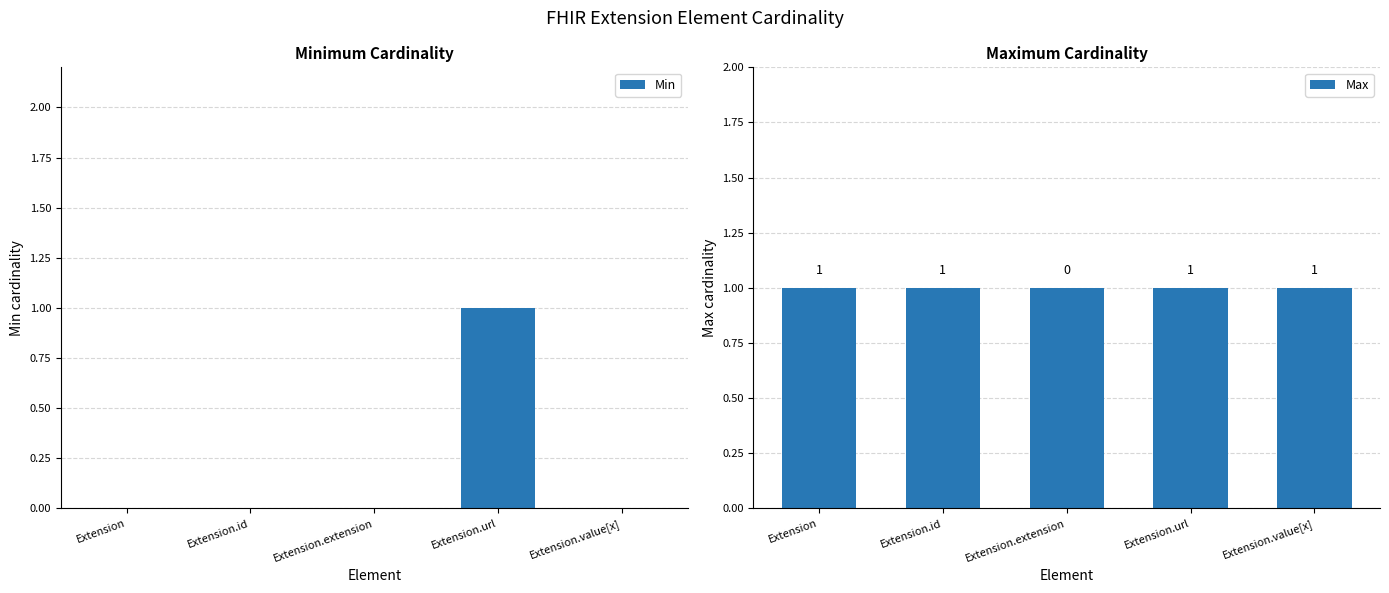

What position from the left is Extension.value[x]?

5